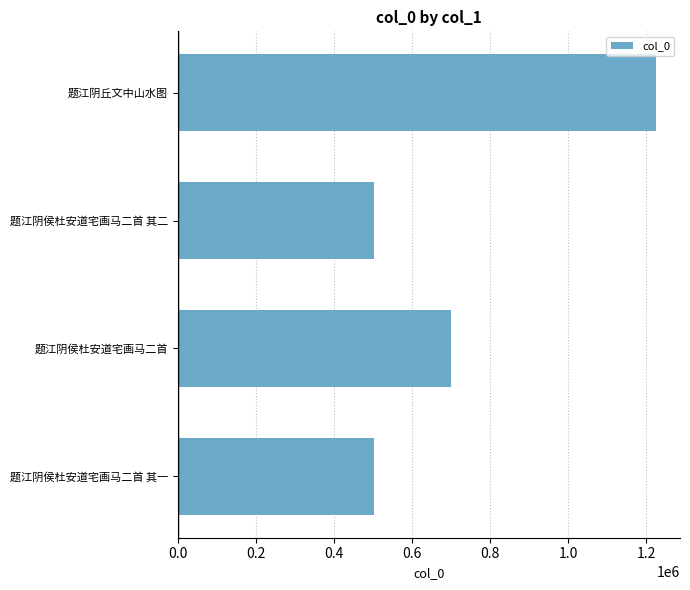

What is the difference between the maximum and second lowest values?

723975